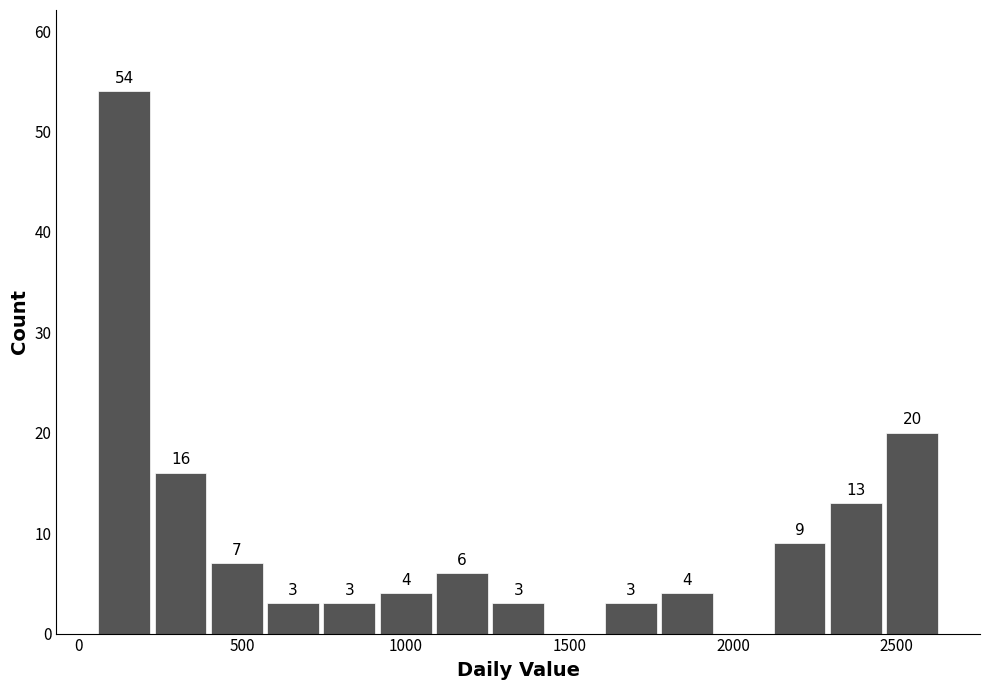

Around what value on the x-axis is the tallest bar? Give the approximate position of its centre, as read against the axis.

150